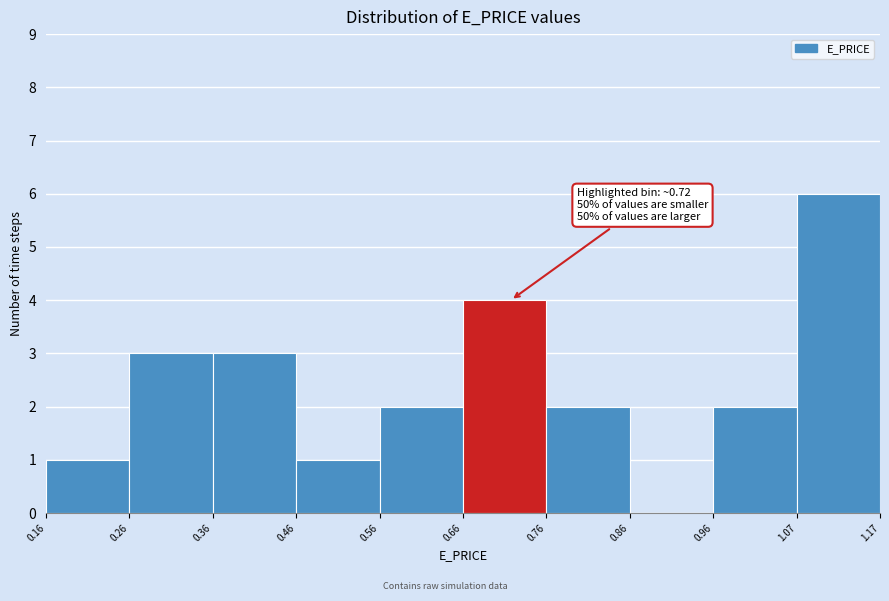

Which range on the x-axis has the tallest bar?

1.07 to 1.17